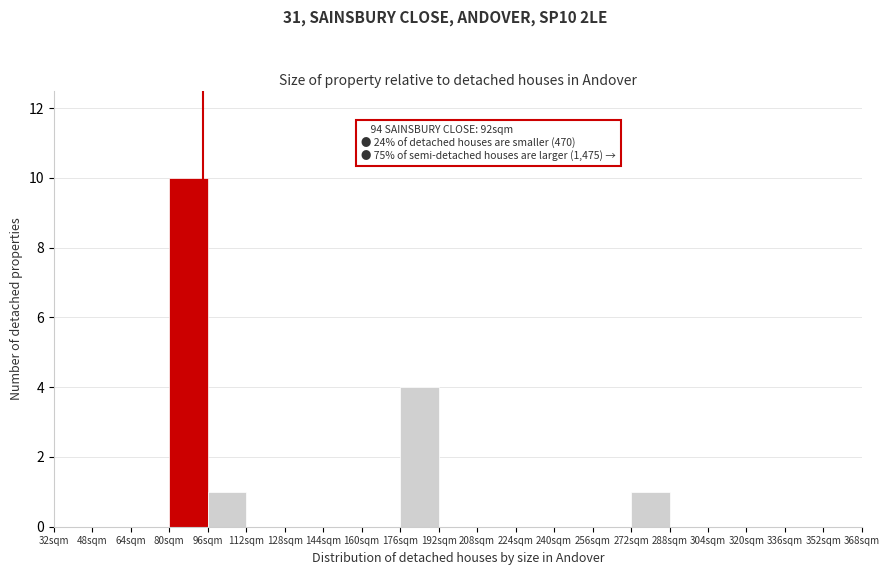

Which range on the x-axis has the tallest bar?

80 to 96